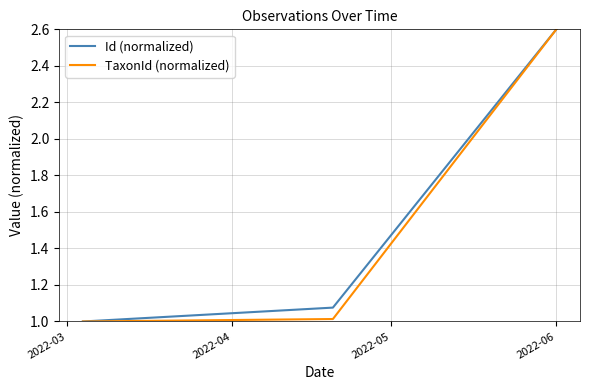

What is the maximum value for Id (normalized)?

2.6